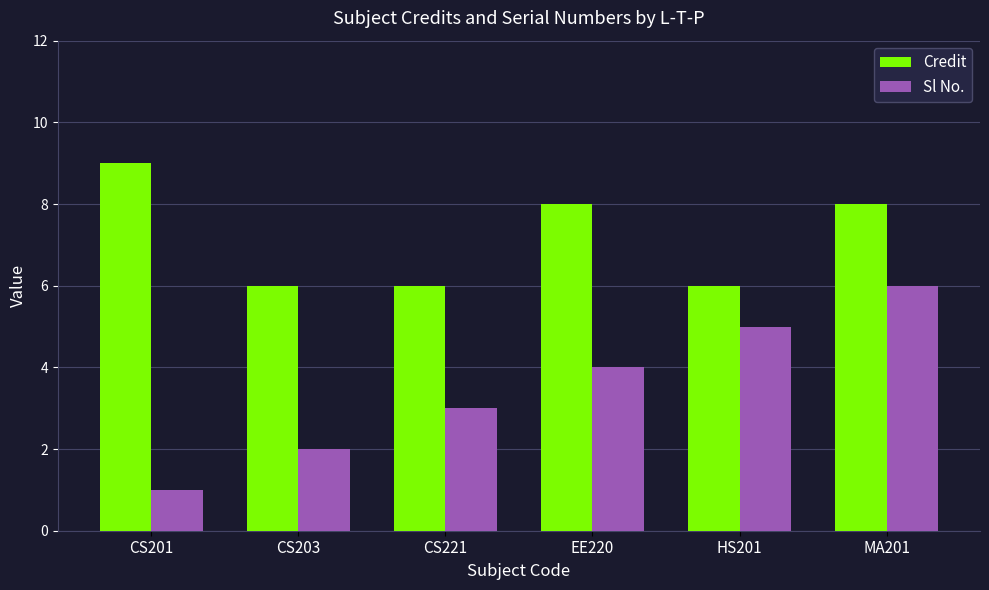

What position from the left is CS201?

1